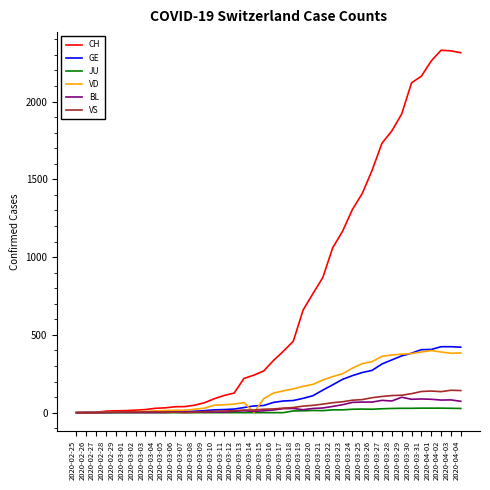

The value of JU at 2020-03-07 is 0. True or false?

True